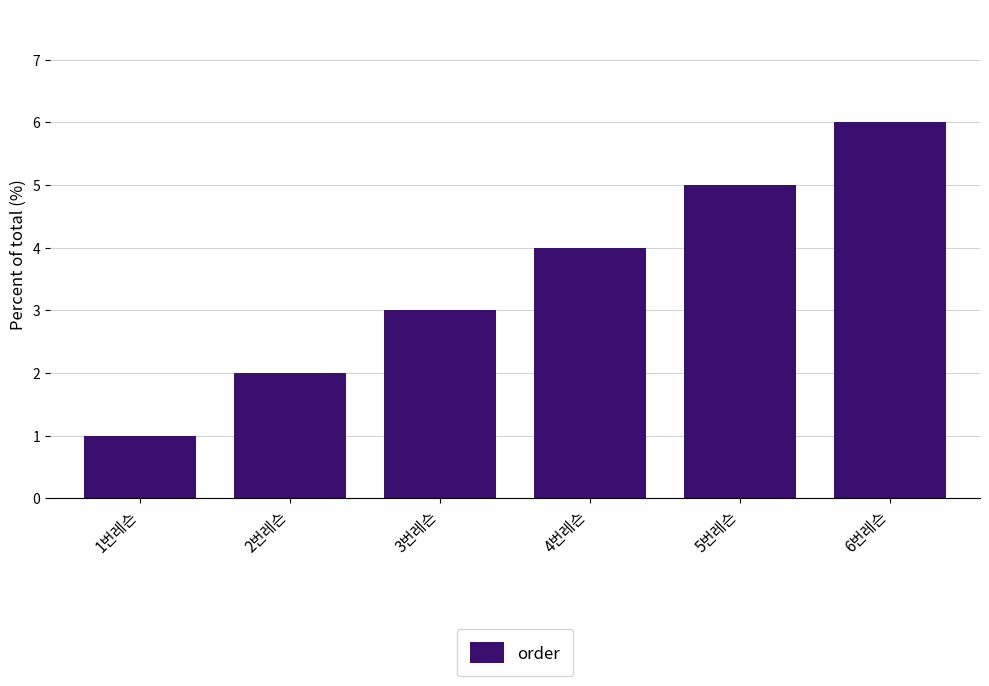

Reading left to right, what are all the values shown in this chart?

1번레슨=1	2번레슨=2	3번레슨=3	4번레슨=4	5번레슨=5	6번레슨=6